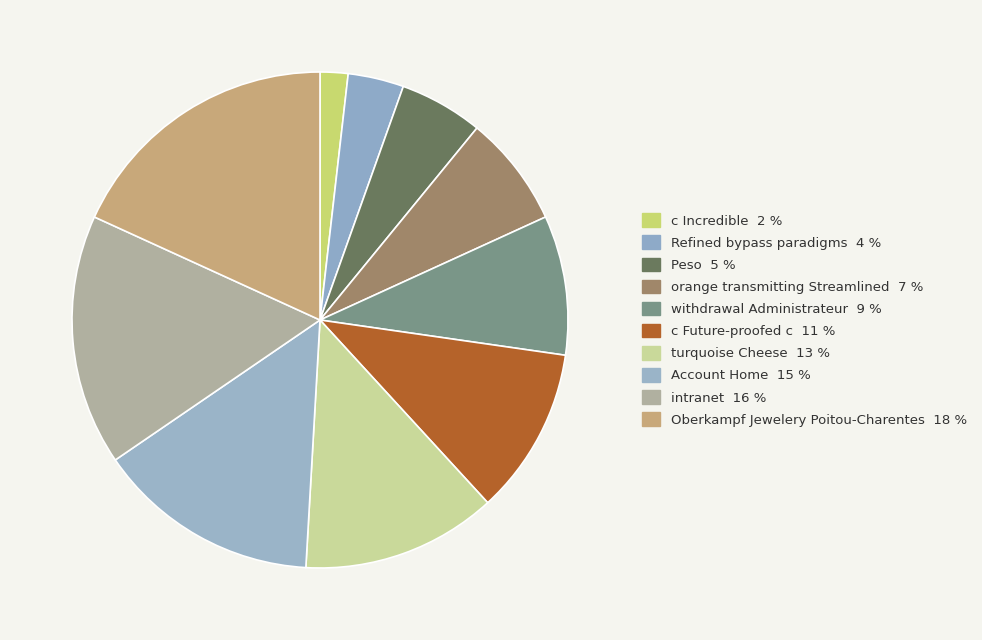

How many segments does this pie chart have?

10